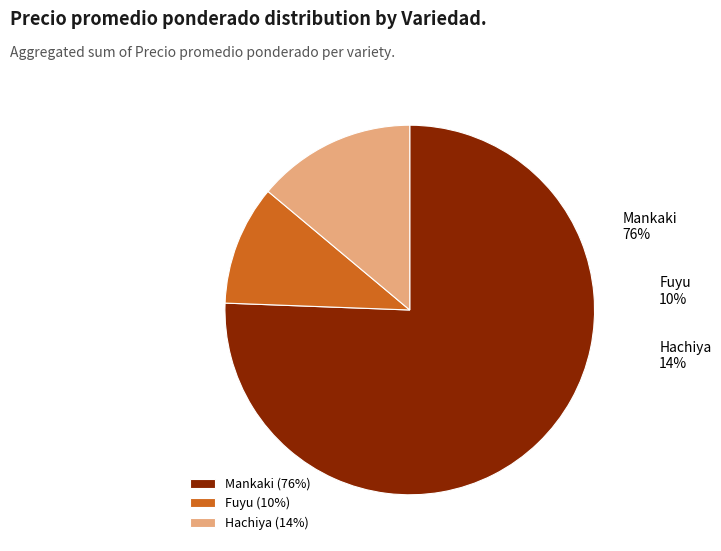

To the nearest percent, what is the combined percentage of Fuyu and Mankaki?

86%